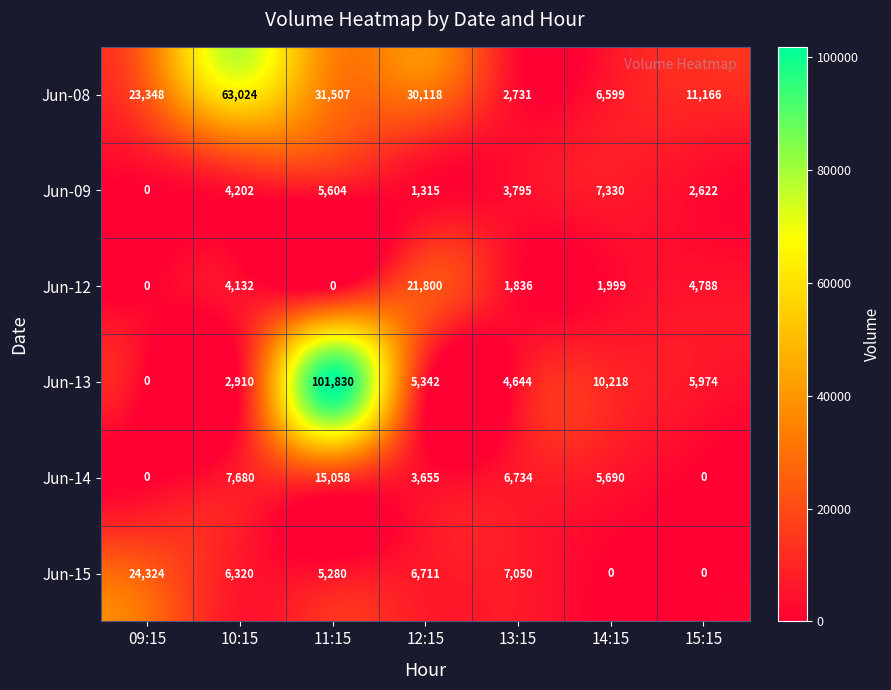

The value of Jun-09 at 10:15 is 2899. True or false?

False